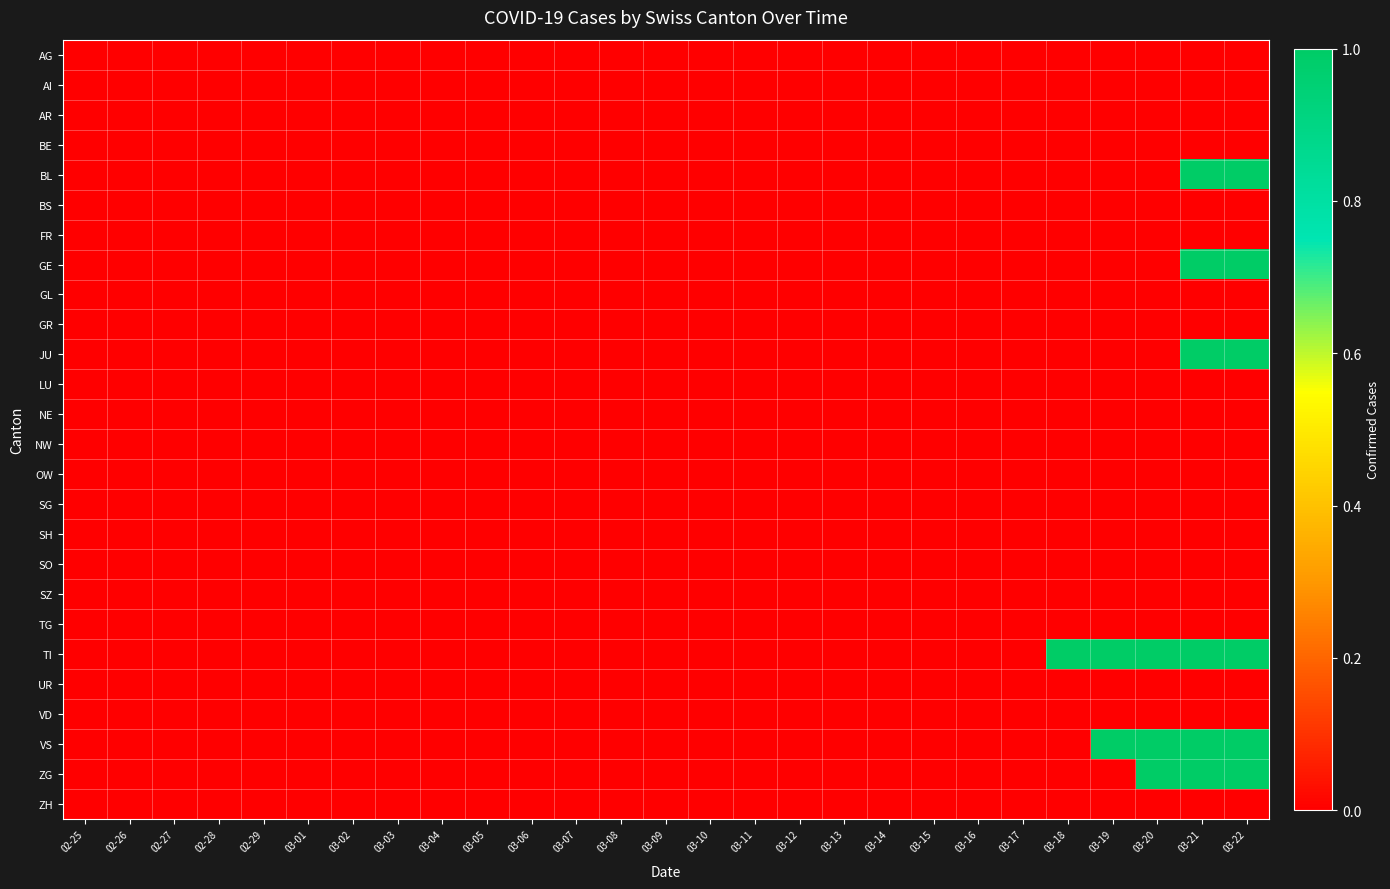

Reading left to right, list all the values displayed in this chart.

AG: 02-25=0	02-26=0	02-27=0	02-28=0	02-29=0	03-01=0	03-02=0	03-03=0	03-04=0	03-05=0	03-06=0	03-07=0	03-08=0	03-09=0	03-10=0	03-11=0	03-12=0	03-13=0	03-14=0	03-15=0	03-16=0	03-17=0	03-18=0	03-19=0	03-20=0	03-21=0	03-22=0
AI: 02-25=0	02-26=0	02-27=0	02-28=0	02-29=0	03-01=0	03-02=0	03-03=0	03-04=0	03-05=0	03-06=0	03-07=0	03-08=0	03-09=0	03-10=0	03-11=0	03-12=0	03-13=0	03-14=0	03-15=0	03-16=0	03-17=0	03-18=0	03-19=0	03-20=0	03-21=0	03-22=0
AR: 02-25=0	02-26=0	02-27=0	02-28=0	02-29=0	03-01=0	03-02=0	03-03=0	03-04=0	03-05=0	03-06=0	03-07=0	03-08=0	03-09=0	03-10=0	03-11=0	03-12=0	03-13=0	03-14=0	03-15=0	03-16=0	03-17=0	03-18=0	03-19=0	03-20=0	03-21=0	03-22=0
BE: 02-25=0	02-26=0	02-27=0	02-28=0	02-29=0	03-01=0	03-02=0	03-03=0	03-04=0	03-05=0	03-06=0	03-07=0	03-08=0	03-09=0	03-10=0	03-11=0	03-12=0	03-13=0	03-14=0	03-15=0	03-16=0	03-17=0	03-18=0	03-19=0	03-20=0	03-21=0	03-22=0
BL: 02-25=0	02-26=0	02-27=0	02-28=0	02-29=0	03-01=0	03-02=0	03-03=0	03-04=0	03-05=0	03-06=0	03-07=0	03-08=0	03-09=0	03-10=0	03-11=0	03-12=0	03-13=0	03-14=0	03-15=0	03-16=0	03-17=0	03-18=0	03-19=0	03-20=0	03-21=1	03-22=1
BS: 02-25=0	02-26=0	02-27=0	02-28=0	02-29=0	03-01=0	03-02=0	03-03=0	03-04=0	03-05=0	03-06=0	03-07=0	03-08=0	03-09=0	03-10=0	03-11=0	03-12=0	03-13=0	03-14=0	03-15=0	03-16=0	03-17=0	03-18=0	03-19=0	03-20=0	03-21=0	03-22=0
FR: 02-25=0	02-26=0	02-27=0	02-28=0	02-29=0	03-01=0	03-02=0	03-03=0	03-04=0	03-05=0	03-06=0	03-07=0	03-08=0	03-09=0	03-10=0	03-11=0	03-12=0	03-13=0	03-14=0	03-15=0	03-16=0	03-17=0	03-18=0	03-19=0	03-20=0	03-21=0	03-22=0
GE: 02-25=0	02-26=0	02-27=0	02-28=0	02-29=0	03-01=0	03-02=0	03-03=0	03-04=0	03-05=0	03-06=0	03-07=0	03-08=0	03-09=0	03-10=0	03-11=0	03-12=0	03-13=0	03-14=0	03-15=0	03-16=0	03-17=0	03-18=0	03-19=0	03-20=0	03-21=1	03-22=1
GL: 02-25=0	02-26=0	02-27=0	02-28=0	02-29=0	03-01=0	03-02=0	03-03=0	03-04=0	03-05=0	03-06=0	03-07=0	03-08=0	03-09=0	03-10=0	03-11=0	03-12=0	03-13=0	03-14=0	03-15=0	03-16=0	03-17=0	03-18=0	03-19=0	03-20=0	03-21=0	03-22=0
GR: 02-25=0	02-26=0	02-27=0	02-28=0	02-29=0	03-01=0	03-02=0	03-03=0	03-04=0	03-05=0	03-06=0	03-07=0	03-08=0	03-09=0	03-10=0	03-11=0	03-12=0	03-13=0	03-14=0	03-15=0	03-16=0	03-17=0	03-18=0	03-19=0	03-20=0	03-21=0	03-22=0
JU: 02-25=0	02-26=0	02-27=0	02-28=0	02-29=0	03-01=0	03-02=0	03-03=0	03-04=0	03-05=0	03-06=0	03-07=0	03-08=0	03-09=0	03-10=0	03-11=0	03-12=0	03-13=0	03-14=0	03-15=0	03-16=0	03-17=0	03-18=0	03-19=0	03-20=0	03-21=1	03-22=1
LU: 02-25=0	02-26=0	02-27=0	02-28=0	02-29=0	03-01=0	03-02=0	03-03=0	03-04=0	03-05=0	03-06=0	03-07=0	03-08=0	03-09=0	03-10=0	03-11=0	03-12=0	03-13=0	03-14=0	03-15=0	03-16=0	03-17=0	03-18=0	03-19=0	03-20=0	03-21=0	03-22=0
NE: 02-25=0	02-26=0	02-27=0	02-28=0	02-29=0	03-01=0	03-02=0	03-03=0	03-04=0	03-05=0	03-06=0	03-07=0	03-08=0	03-09=0	03-10=0	03-11=0	03-12=0	03-13=0	03-14=0	03-15=0	03-16=0	03-17=0	03-18=0	03-19=0	03-20=0	03-21=0	03-22=0
NW: 02-25=0	02-26=0	02-27=0	02-28=0	02-29=0	03-01=0	03-02=0	03-03=0	03-04=0	03-05=0	03-06=0	03-07=0	03-08=0	03-09=0	03-10=0	03-11=0	03-12=0	03-13=0	03-14=0	03-15=0	03-16=0	03-17=0	03-18=0	03-19=0	03-20=0	03-21=0	03-22=0
OW: 02-25=0	02-26=0	02-27=0	02-28=0	02-29=0	03-01=0	03-02=0	03-03=0	03-04=0	03-05=0	03-06=0	03-07=0	03-08=0	03-09=0	03-10=0	03-11=0	03-12=0	03-13=0	03-14=0	03-15=0	03-16=0	03-17=0	03-18=0	03-19=0	03-20=0	03-21=0	03-22=0
SG: 02-25=0	02-26=0	02-27=0	02-28=0	02-29=0	03-01=0	03-02=0	03-03=0	03-04=0	03-05=0	03-06=0	03-07=0	03-08=0	03-09=0	03-10=0	03-11=0	03-12=0	03-13=0	03-14=0	03-15=0	03-16=0	03-17=0	03-18=0	03-19=0	03-20=0	03-21=0	03-22=0
SH: 02-25=0	02-26=0	02-27=0	02-28=0	02-29=0	03-01=0	03-02=0	03-03=0	03-04=0	03-05=0	03-06=0	03-07=0	03-08=0	03-09=0	03-10=0	03-11=0	03-12=0	03-13=0	03-14=0	03-15=0	03-16=0	03-17=0	03-18=0	03-19=0	03-20=0	03-21=0	03-22=0
SO: 02-25=0	02-26=0	02-27=0	02-28=0	02-29=0	03-01=0	03-02=0	03-03=0	03-04=0	03-05=0	03-06=0	03-07=0	03-08=0	03-09=0	03-10=0	03-11=0	03-12=0	03-13=0	03-14=0	03-15=0	03-16=0	03-17=0	03-18=0	03-19=0	03-20=0	03-21=0	03-22=0
SZ: 02-25=0	02-26=0	02-27=0	02-28=0	02-29=0	03-01=0	03-02=0	03-03=0	03-04=0	03-05=0	03-06=0	03-07=0	03-08=0	03-09=0	03-10=0	03-11=0	03-12=0	03-13=0	03-14=0	03-15=0	03-16=0	03-17=0	03-18=0	03-19=0	03-20=0	03-21=0	03-22=0
TG: 02-25=0	02-26=0	02-27=0	02-28=0	02-29=0	03-01=0	03-02=0	03-03=0	03-04=0	03-05=0	03-06=0	03-07=0	03-08=0	03-09=0	03-10=0	03-11=0	03-12=0	03-13=0	03-14=0	03-15=0	03-16=0	03-17=0	03-18=0	03-19=0	03-20=0	03-21=0	03-22=0
TI: 02-25=0	02-26=0	02-27=0	02-28=0	02-29=0	03-01=0	03-02=0	03-03=0	03-04=0	03-05=0	03-06=0	03-07=0	03-08=0	03-09=0	03-10=0	03-11=0	03-12=0	03-13=0	03-14=0	03-15=0	03-16=0	03-17=0	03-18=1	03-19=1	03-20=1	03-21=1	03-22=1
UR: 02-25=0	02-26=0	02-27=0	02-28=0	02-29=0	03-01=0	03-02=0	03-03=0	03-04=0	03-05=0	03-06=0	03-07=0	03-08=0	03-09=0	03-10=0	03-11=0	03-12=0	03-13=0	03-14=0	03-15=0	03-16=0	03-17=0	03-18=0	03-19=0	03-20=0	03-21=0	03-22=0
VD: 02-25=0	02-26=0	02-27=0	02-28=0	02-29=0	03-01=0	03-02=0	03-03=0	03-04=0	03-05=0	03-06=0	03-07=0	03-08=0	03-09=0	03-10=0	03-11=0	03-12=0	03-13=0	03-14=0	03-15=0	03-16=0	03-17=0	03-18=0	03-19=0	03-20=0	03-21=0	03-22=0
VS: 02-25=0	02-26=0	02-27=0	02-28=0	02-29=0	03-01=0	03-02=0	03-03=0	03-04=0	03-05=0	03-06=0	03-07=0	03-08=0	03-09=0	03-10=0	03-11=0	03-12=0	03-13=0	03-14=0	03-15=0	03-16=0	03-17=0	03-18=0	03-19=1	03-20=1	03-21=1	03-22=1
ZG: 02-25=0	02-26=0	02-27=0	02-28=0	02-29=0	03-01=0	03-02=0	03-03=0	03-04=0	03-05=0	03-06=0	03-07=0	03-08=0	03-09=0	03-10=0	03-11=0	03-12=0	03-13=0	03-14=0	03-15=0	03-16=0	03-17=0	03-18=0	03-19=0	03-20=1	03-21=1	03-22=1
ZH: 02-25=0	02-26=0	02-27=0	02-28=0	02-29=0	03-01=0	03-02=0	03-03=0	03-04=0	03-05=0	03-06=0	03-07=0	03-08=0	03-09=0	03-10=0	03-11=0	03-12=0	03-13=0	03-14=0	03-15=0	03-16=0	03-17=0	03-18=0	03-19=0	03-20=0	03-21=0	03-22=0